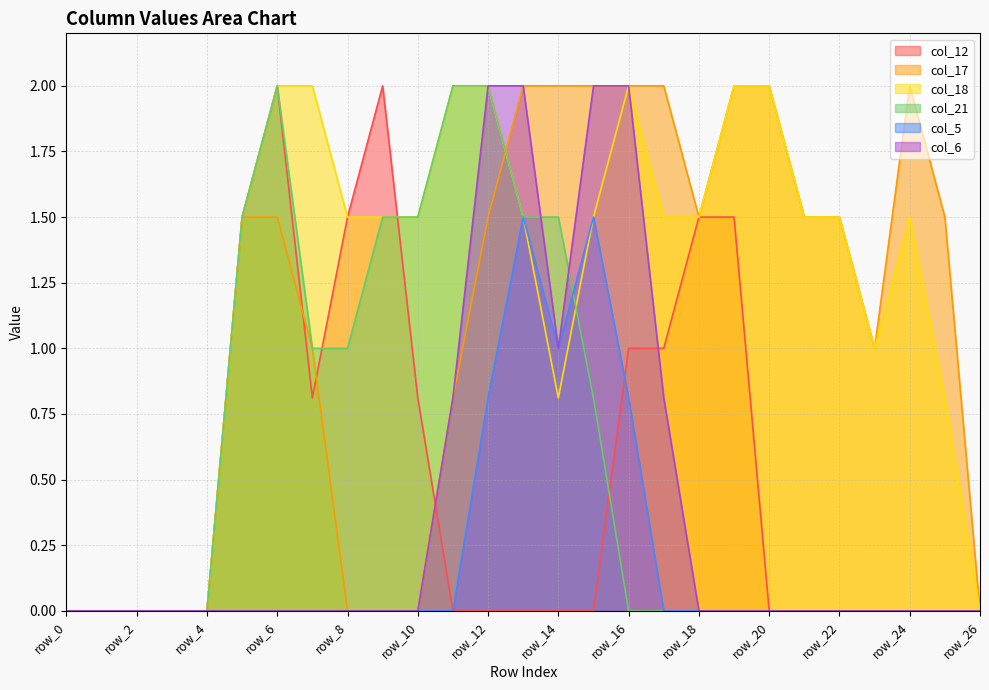

The value of col_18 at row_20 is 2.0. True or false?

True